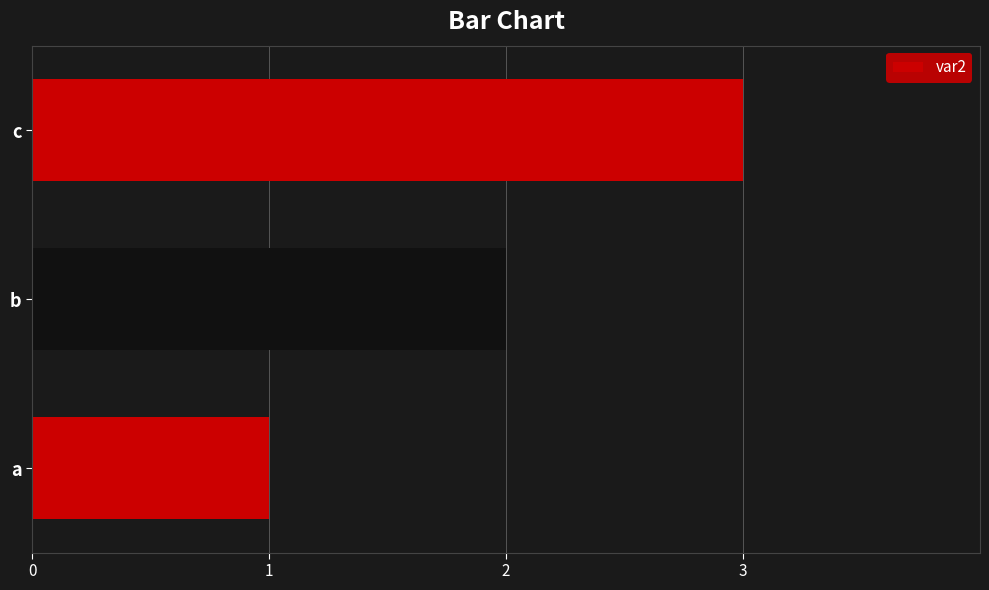

Does the chart contain stacked bars?

No